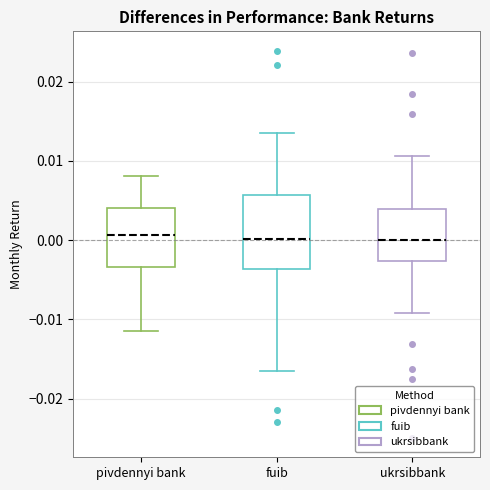

Which box is the tallest, from its lower edge to its upper edge?

fuib